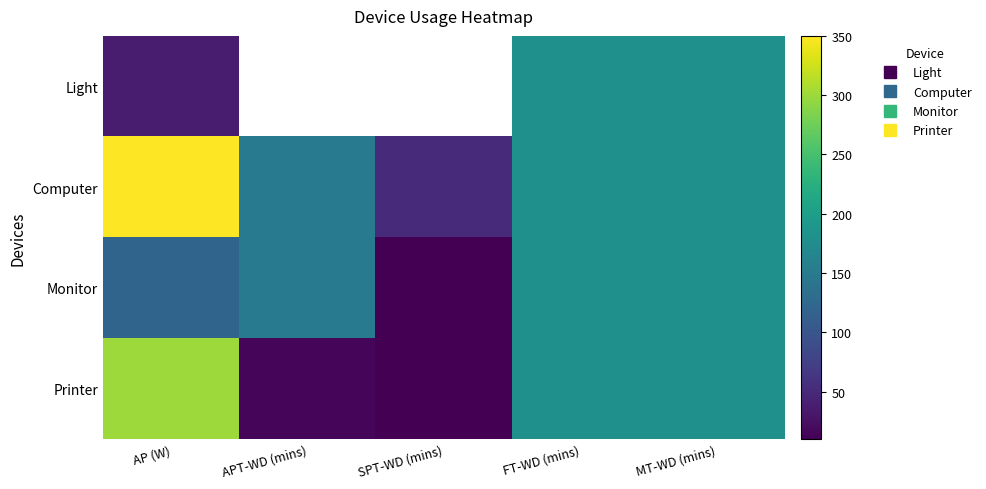

True or false: Monitor has a value of 189.6 at AP (W).

False